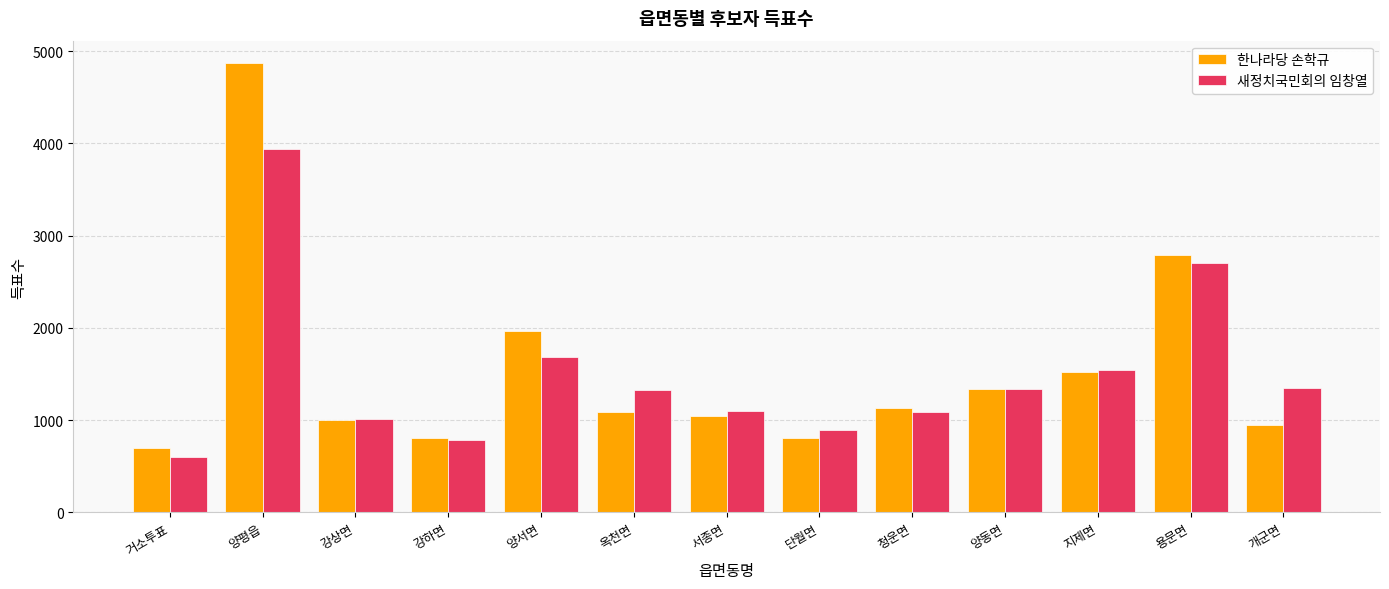

At 개군면, list the series in order from smallest to largest.

한나라당 손학규, 새정치국민회의 임창열